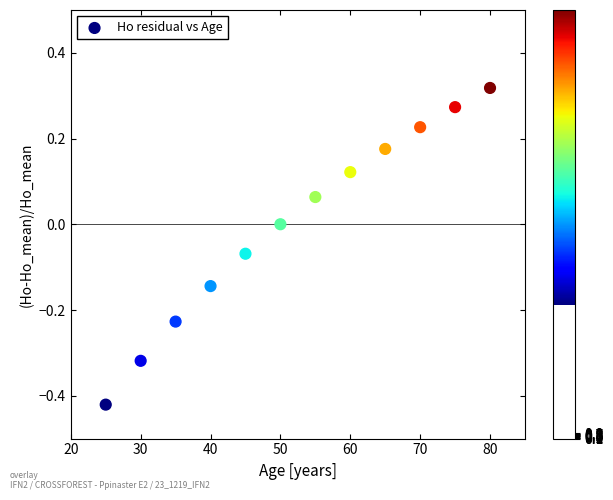

What is the range of Y values (max minus min)?

0.7